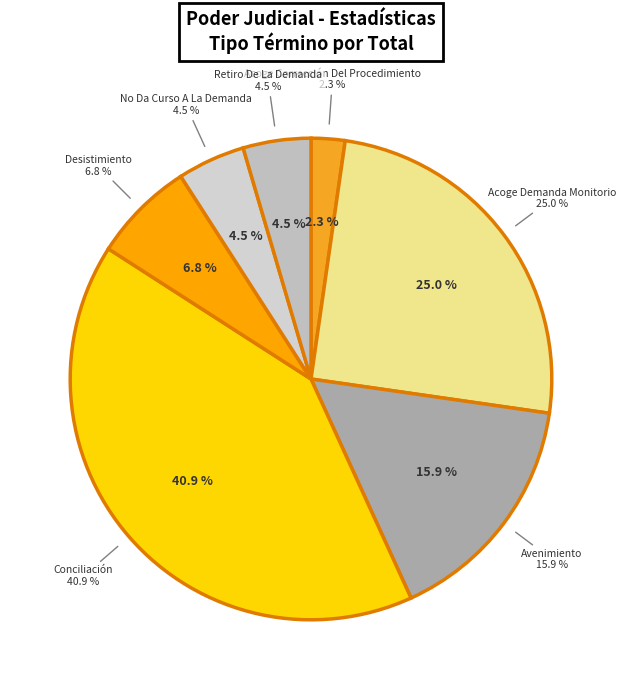

Which category has the biggest portion of the pie?

Conciliación